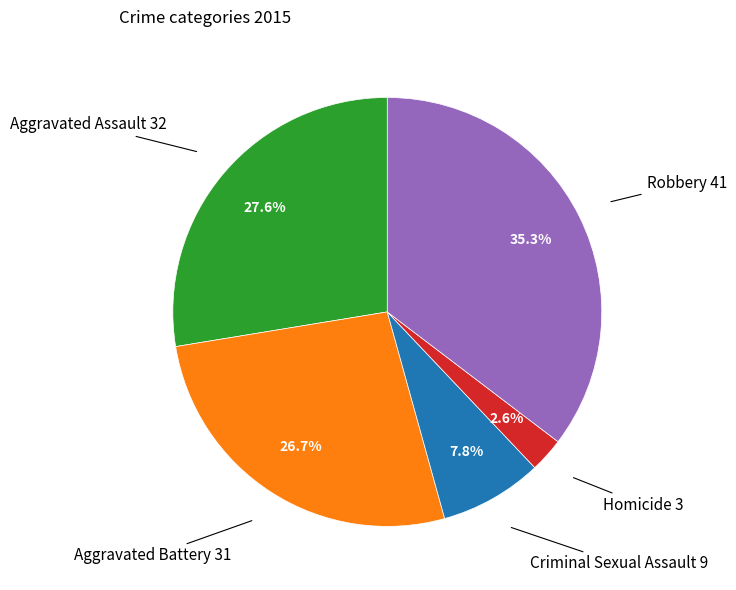

How many slices are in this pie chart?

5